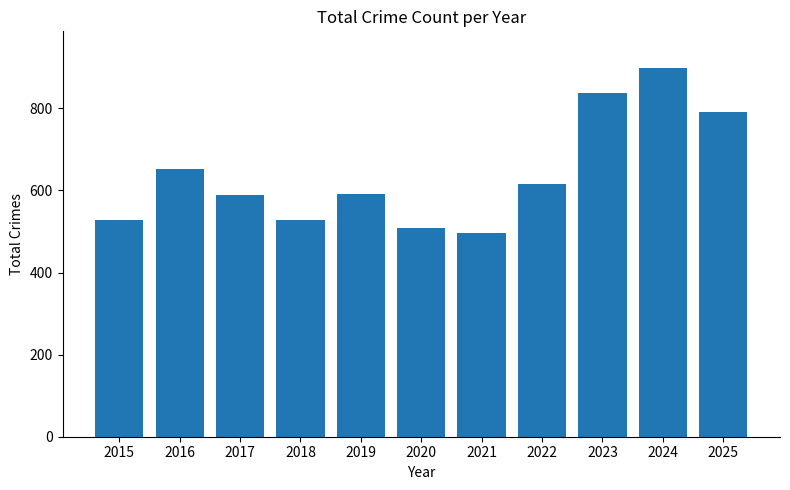

The chart shows a value of 653 at 2016. True or false?

True